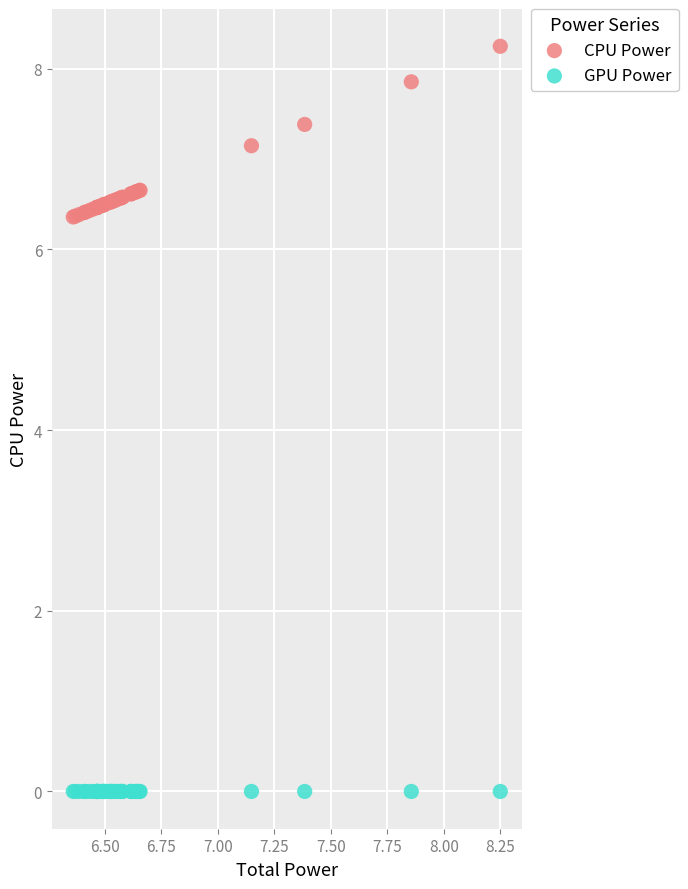

Which series contains the highest Y value?

CPU Power